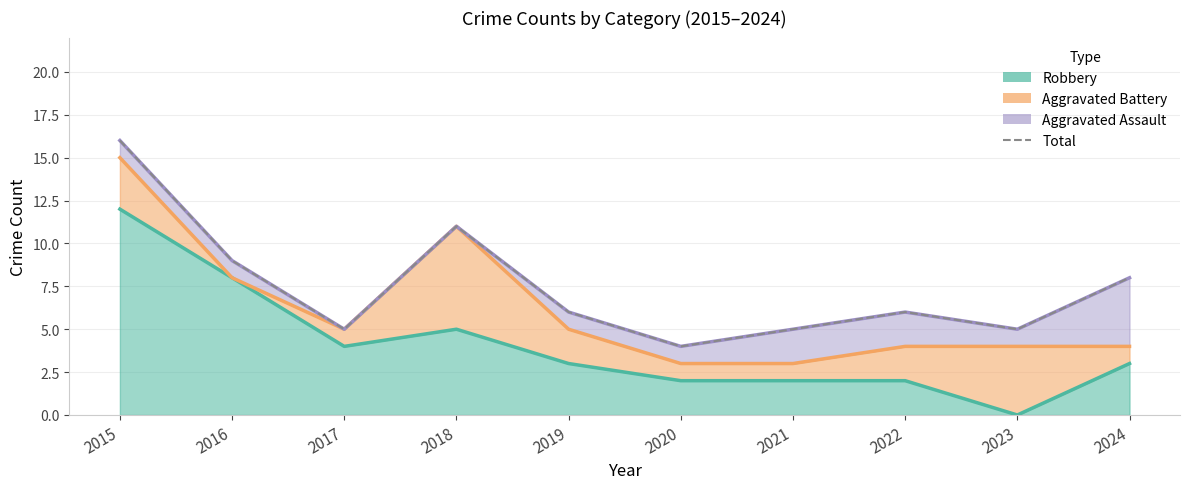

Rank the categories by value from highest to lowest.

2015, 2018, 2016, 2024, 2019, 2022, 2017, 2021, 2023, 2020